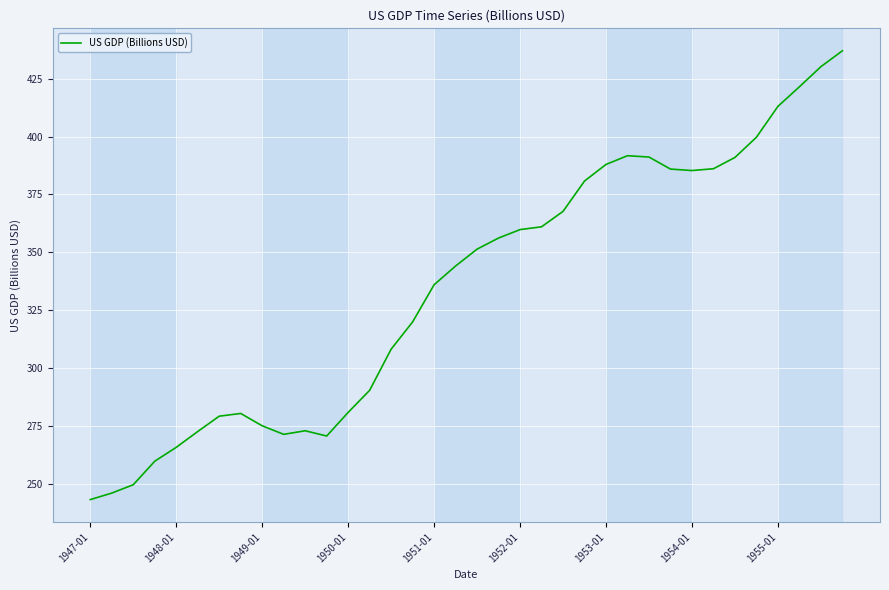

What is the maximum value shown in the chart?

437.1